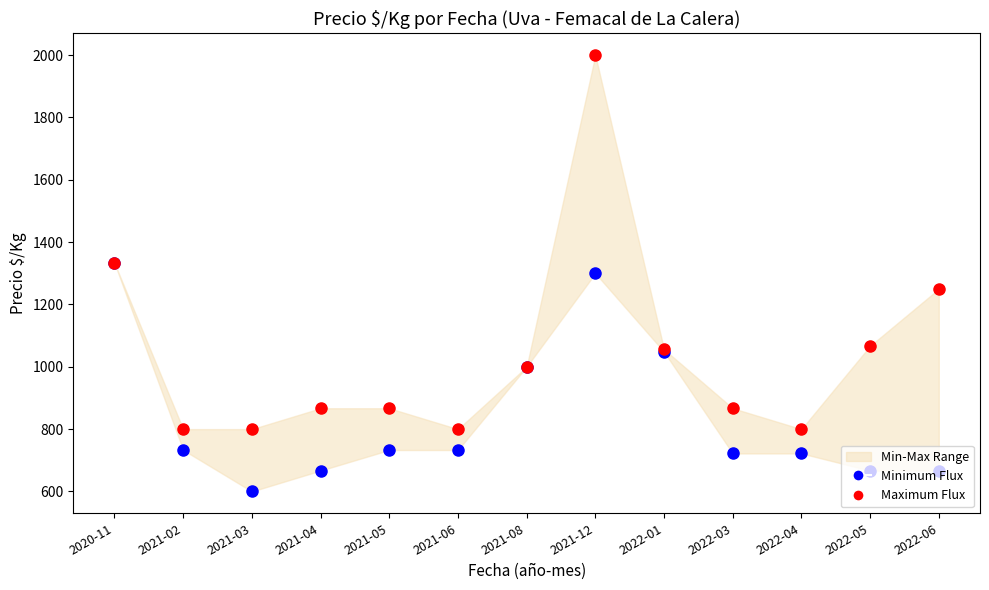

At which category is the sum across all series the highest?

2021-12